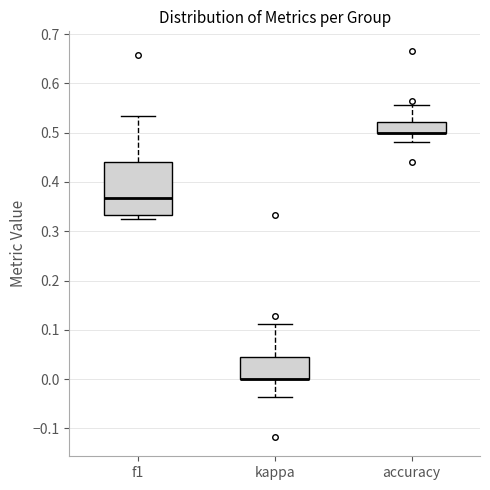

Reading left to right, read every box against the y-axis: the position of its median line, the range the box covers, and the ends of its whiskers. The values are not printed on the chart, so give them approximately, as read against the axis.

f1: median 0.37, box 0.33 to 0.44, whiskers 0.33 (just below the box's lower edge) to 0.53
kappa: median 0.00 (drawn on the box's lower edge), box 0.00 to 0.05, whiskers -0.04 to 0.11
accuracy: median 0.50 (drawn on the box's lower edge), box 0.50 to 0.52, whiskers 0.48 to 0.56